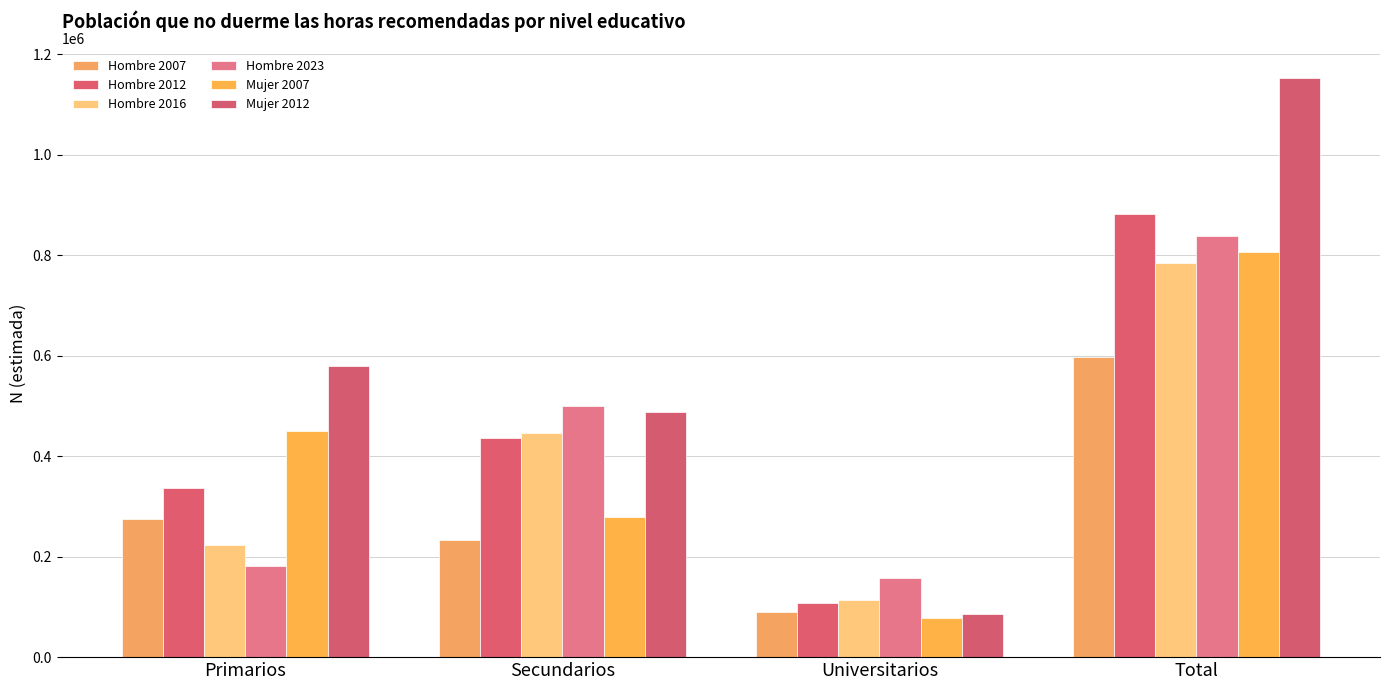

Rank the series at Primarios from highest to lowest value.

Mujer 2012, Mujer 2007, Hombre 2012, Hombre 2007, Hombre 2016, Hombre 2023